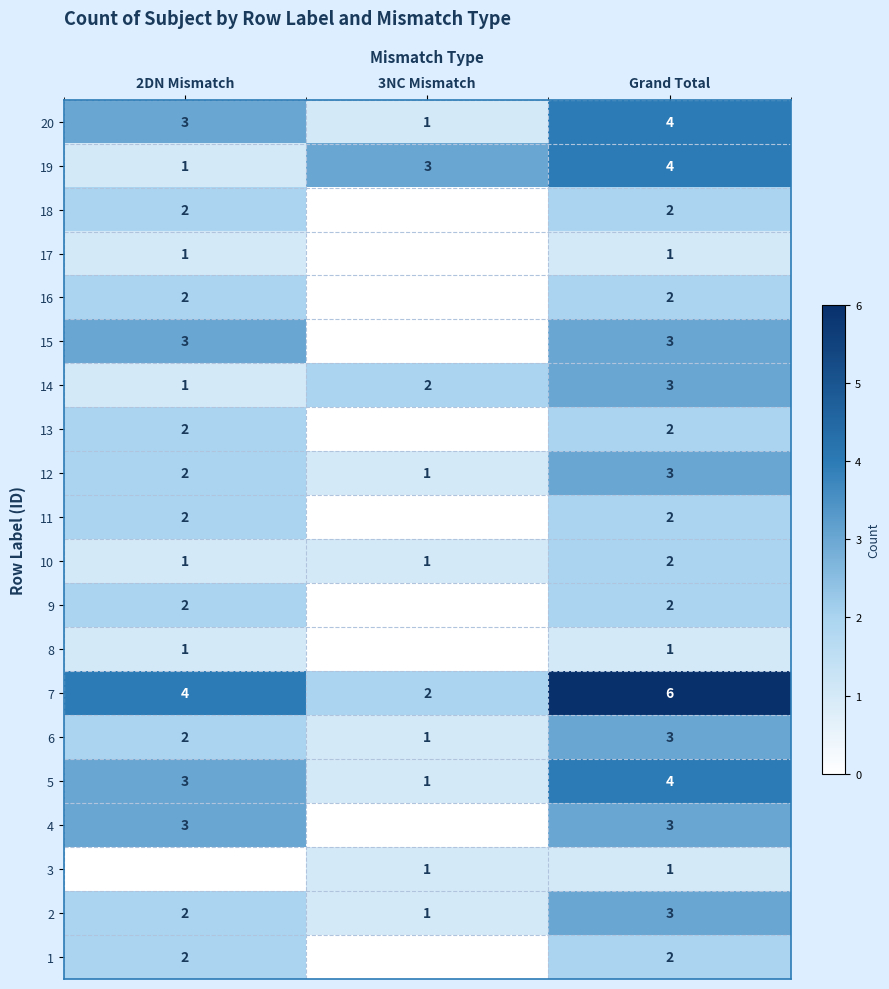

What is the difference between the highest and lowest values at 3NC Mismatch?

3